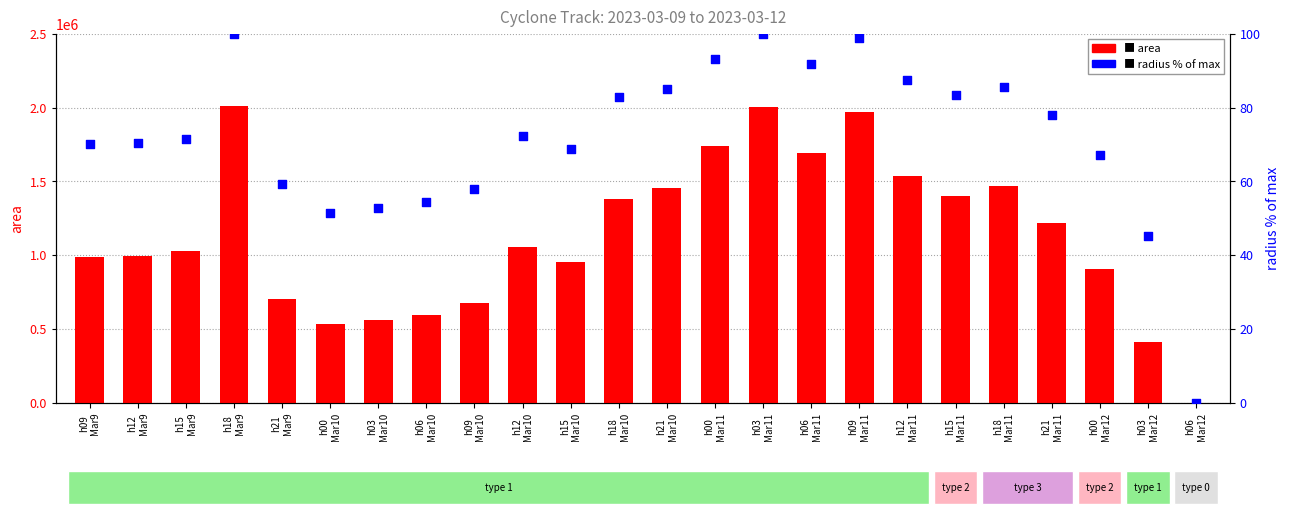

Is the value of radius (% of max) at h15
Mar9 greater than the value of area at h12
Mar9?

No